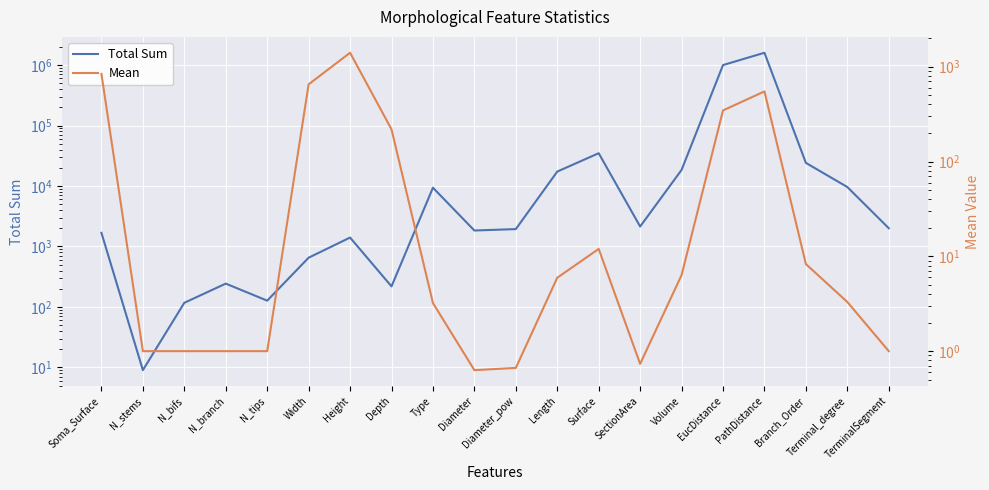

Rank the series by their average value, from highest to lowest.

Total Sum, Mean